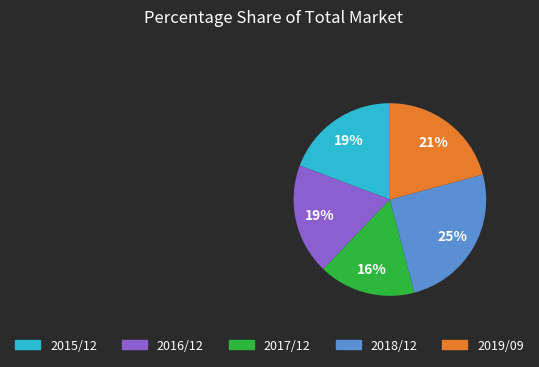

Approximately how many times larger is the value at 2016/12 compared to 2015/12?

1.0